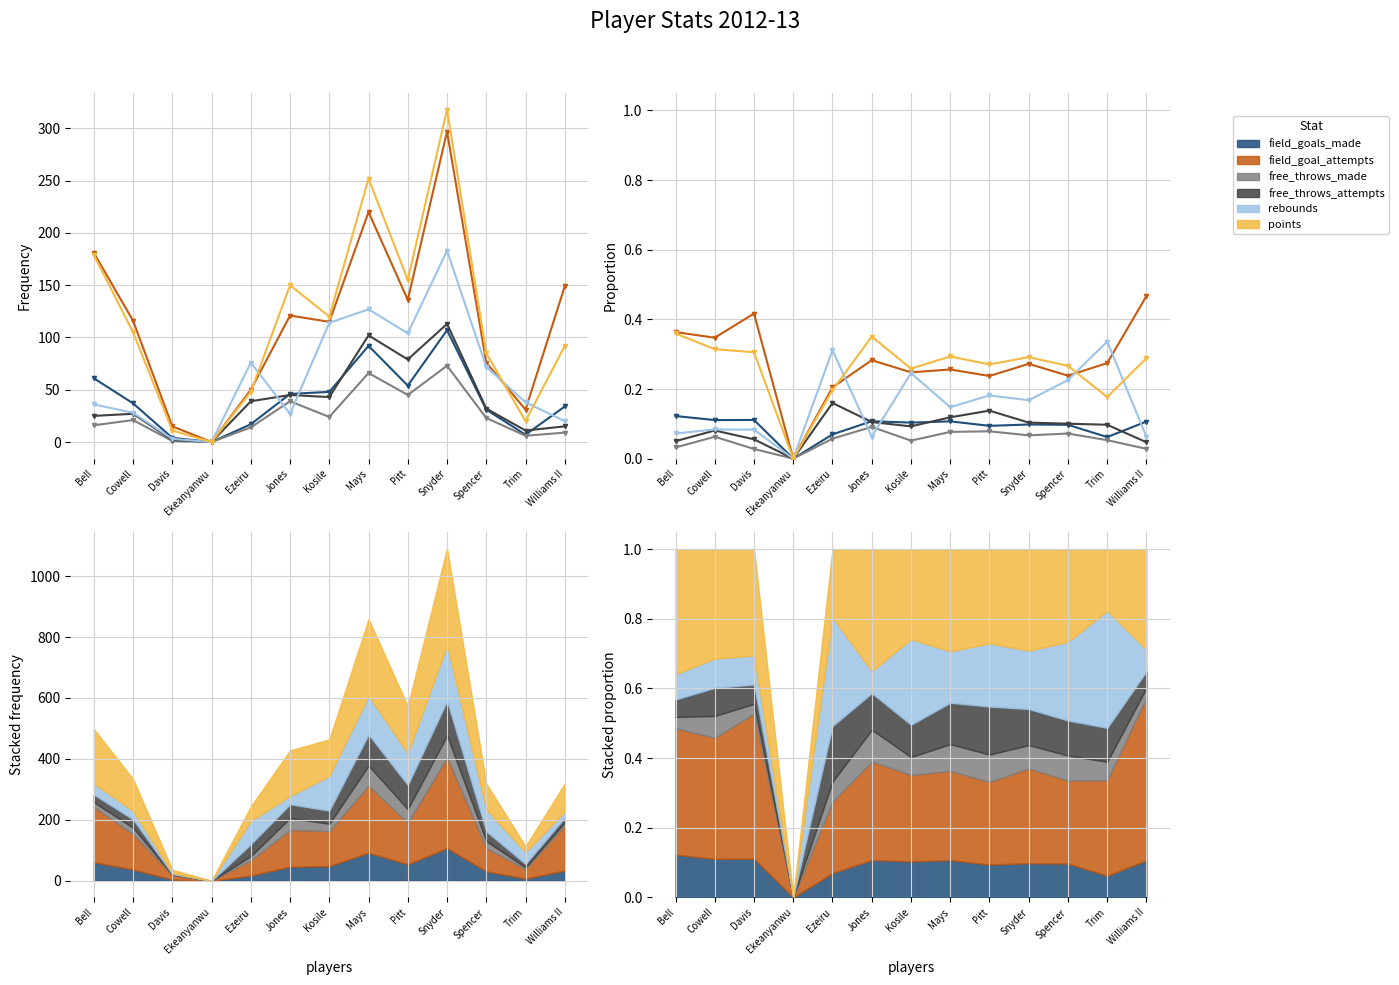

At how many categories does at least one series exceed 0?

12